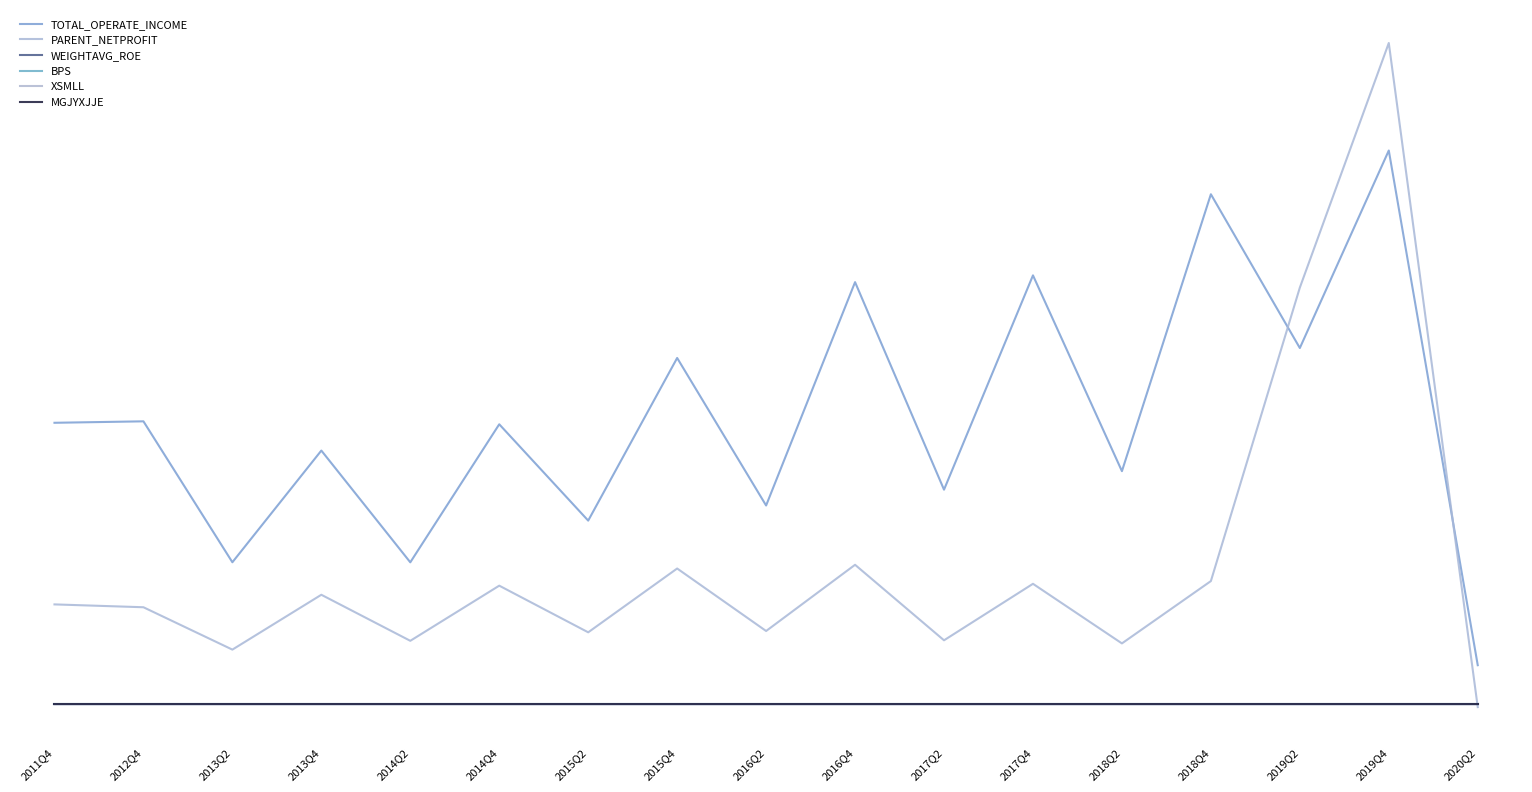

Is this an area chart (filled region under the line)?

No